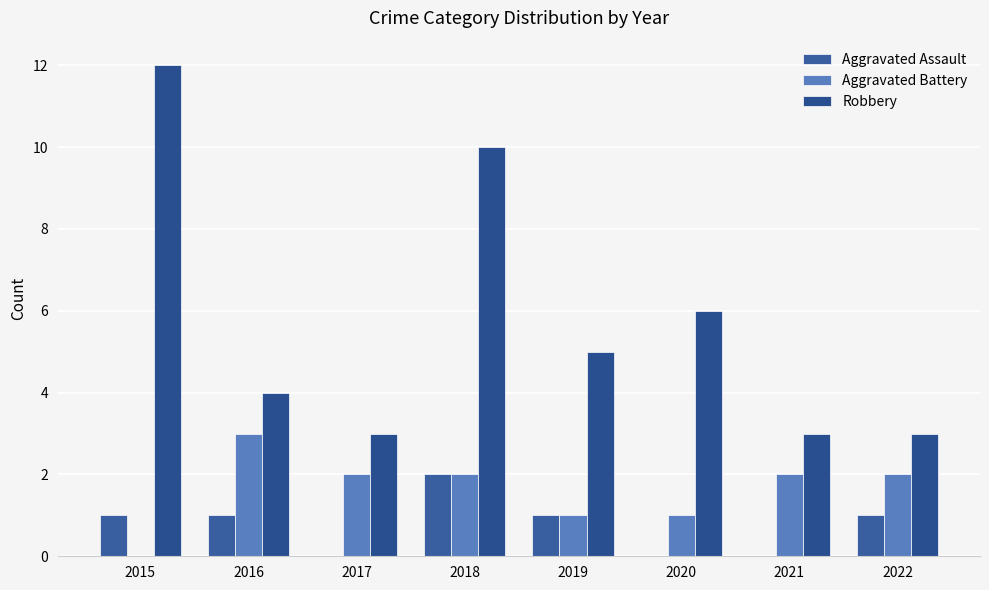

How many groups of bars are there?

8